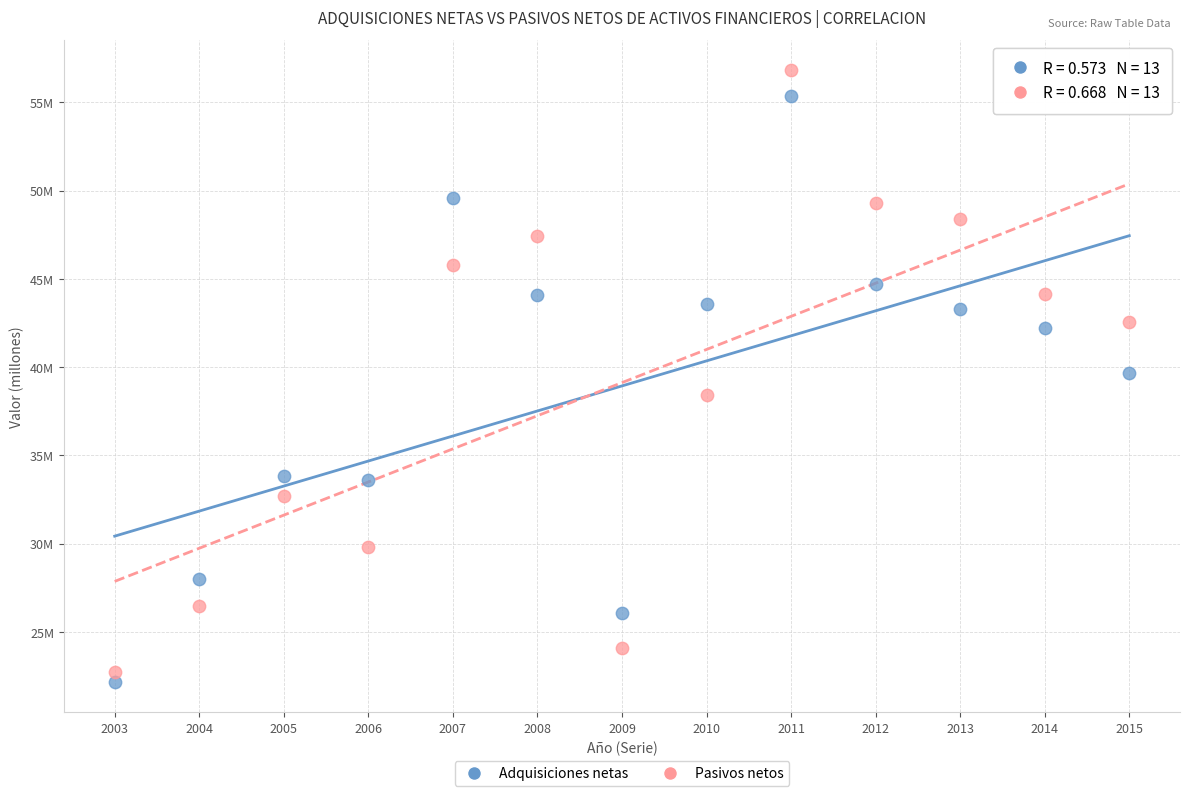

What are all the series names shown in the legend?

Adquisiciones netas, Pasivos netos